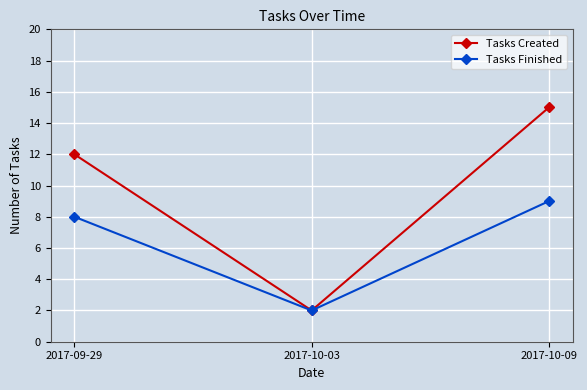

Count the Tasks Created values in the range 2 to 15.

3